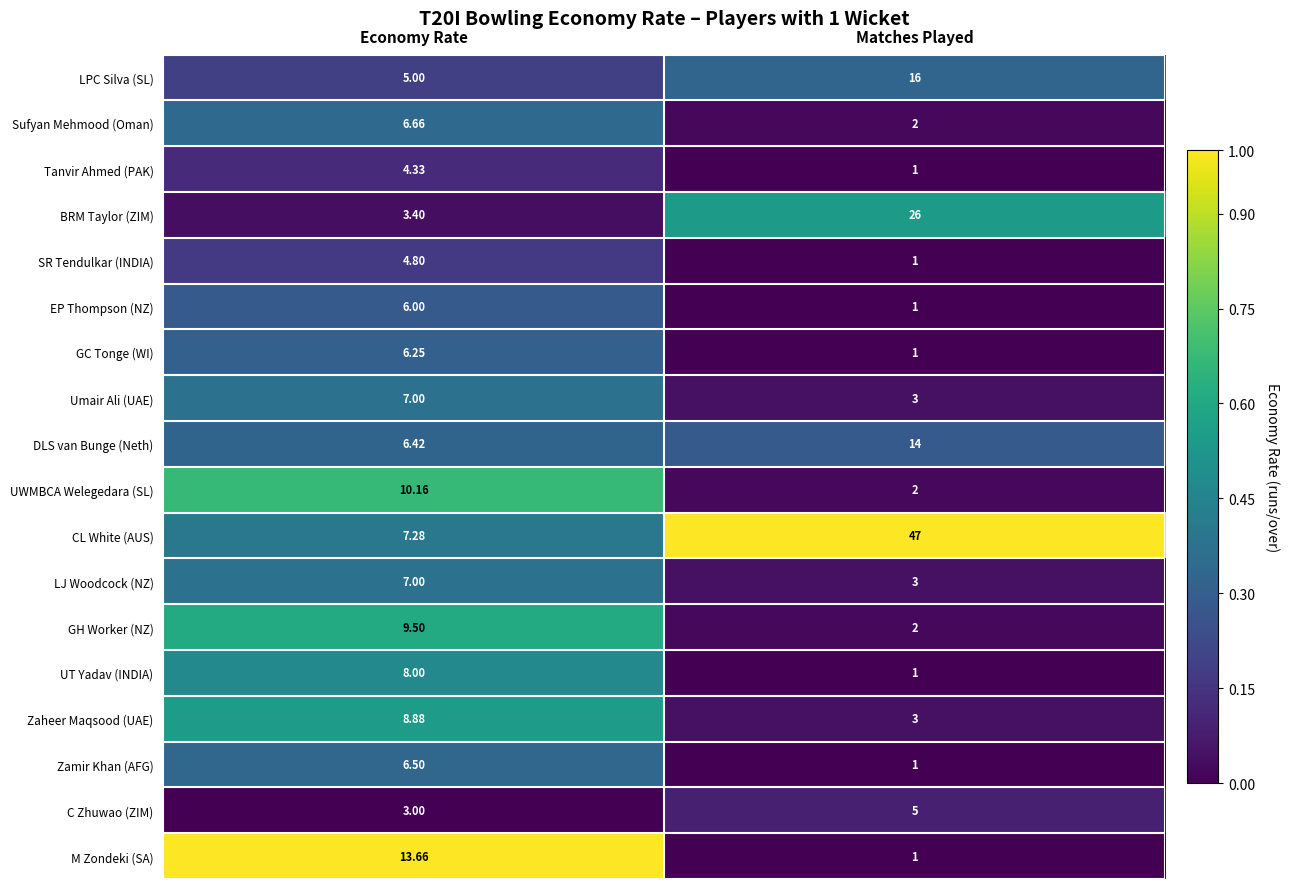

Where is DLS van Bunge (Neth) nearest to the value 10?

Economy Rate